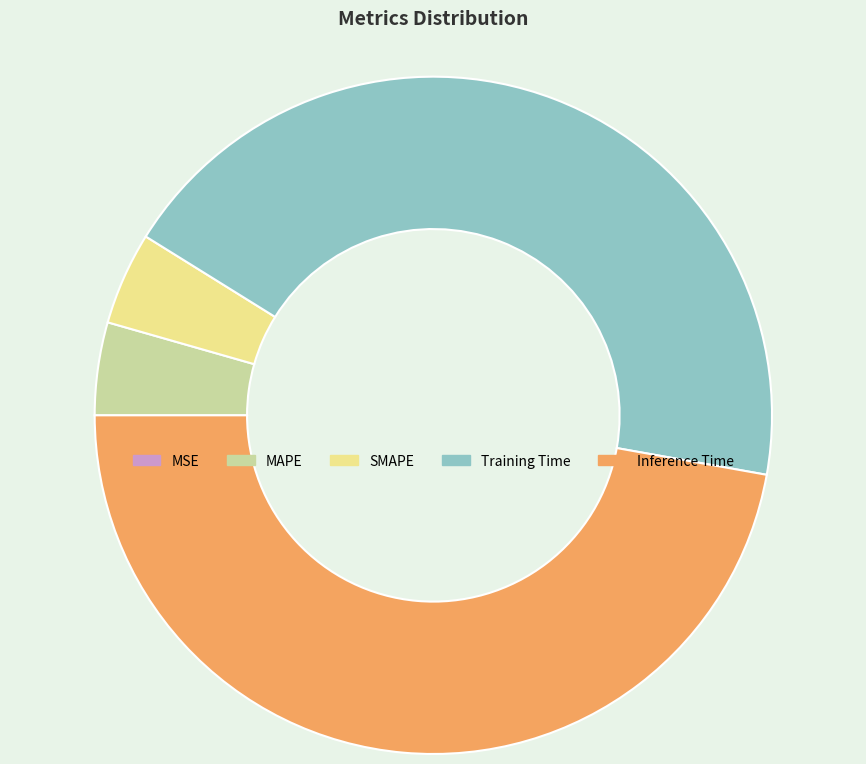

Which has a higher value, SMAPE or Inference Time?

Inference Time